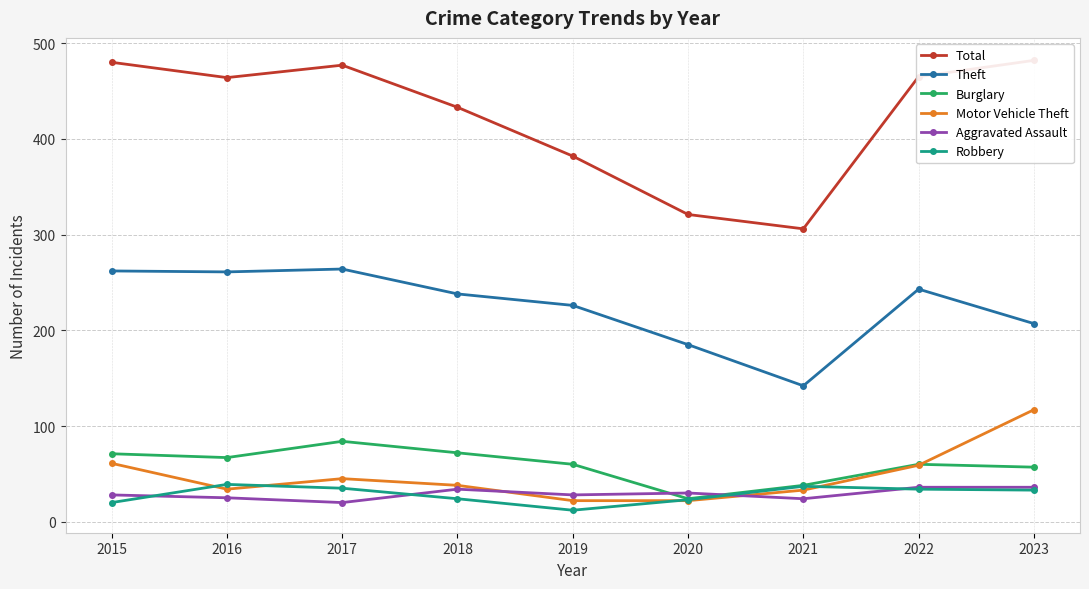

True or false: Aggravated Assault and Theft intersect in this chart.

False